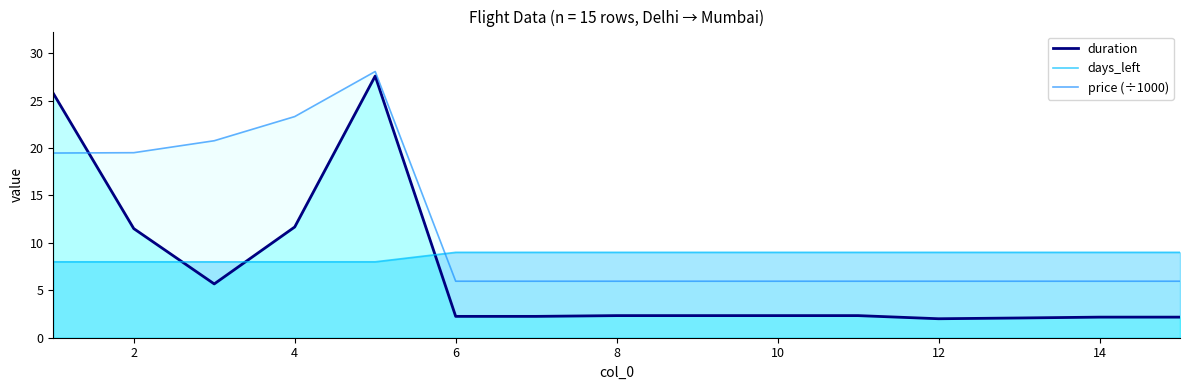

True or false: duration and price (÷1000) intersect in this chart.

True